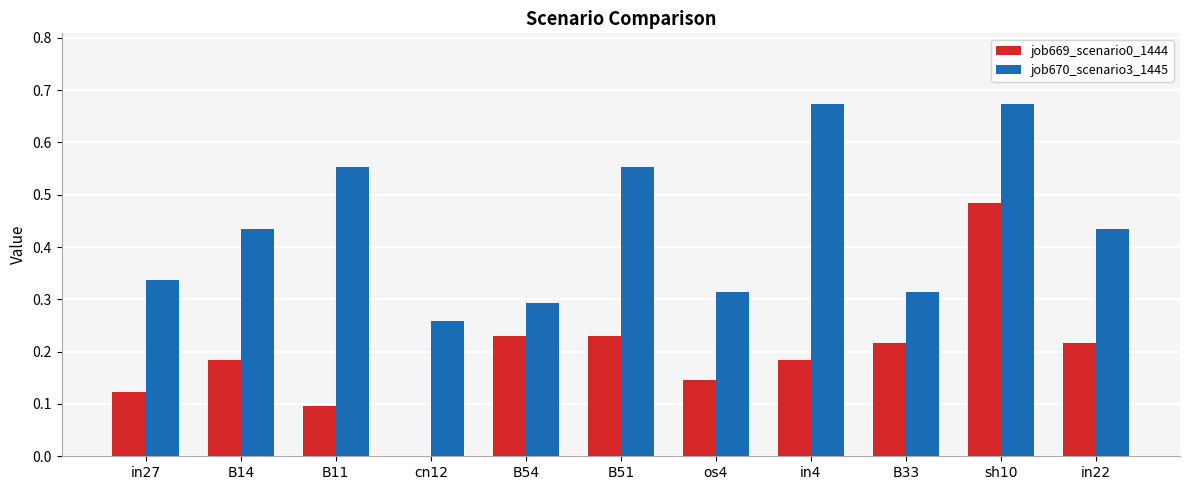

Between in27 and B33, which series saw the biggest shift?

job669_scenario0_1444